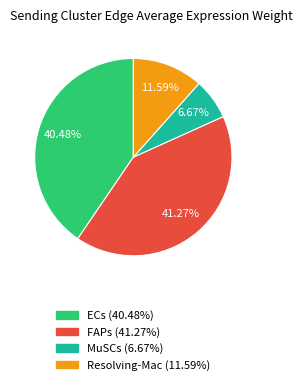

What percentage is the ECs slice, to the nearest percent?

40%